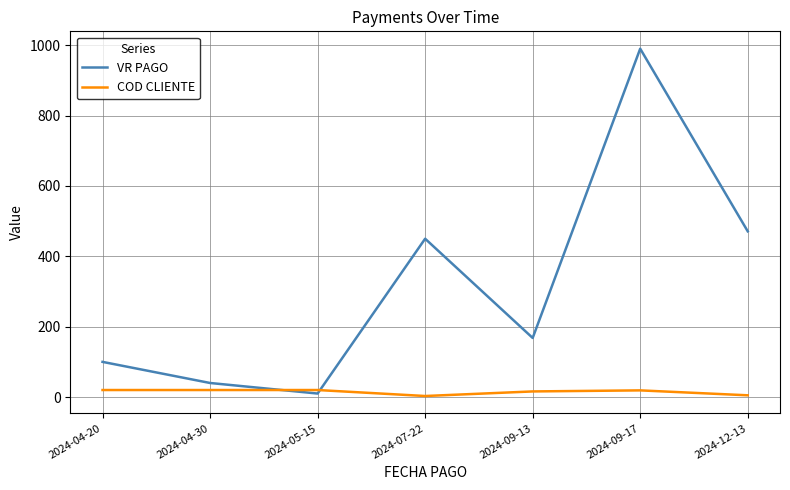

What is the spread (max minus min) of values at 2024-07-22?

447